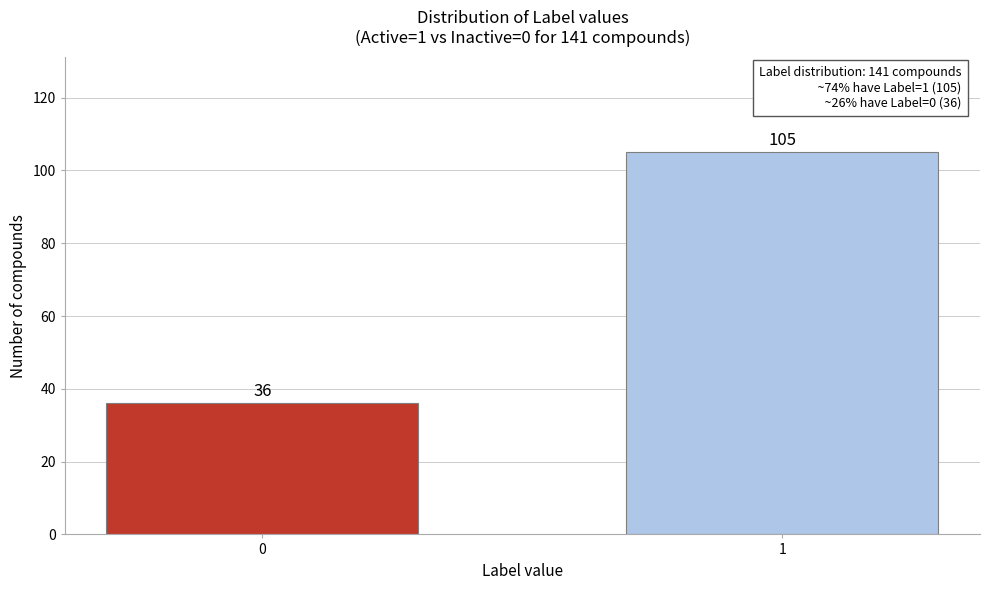

Reading right to left, what are all the values shown in this chart?

1=105	0=36